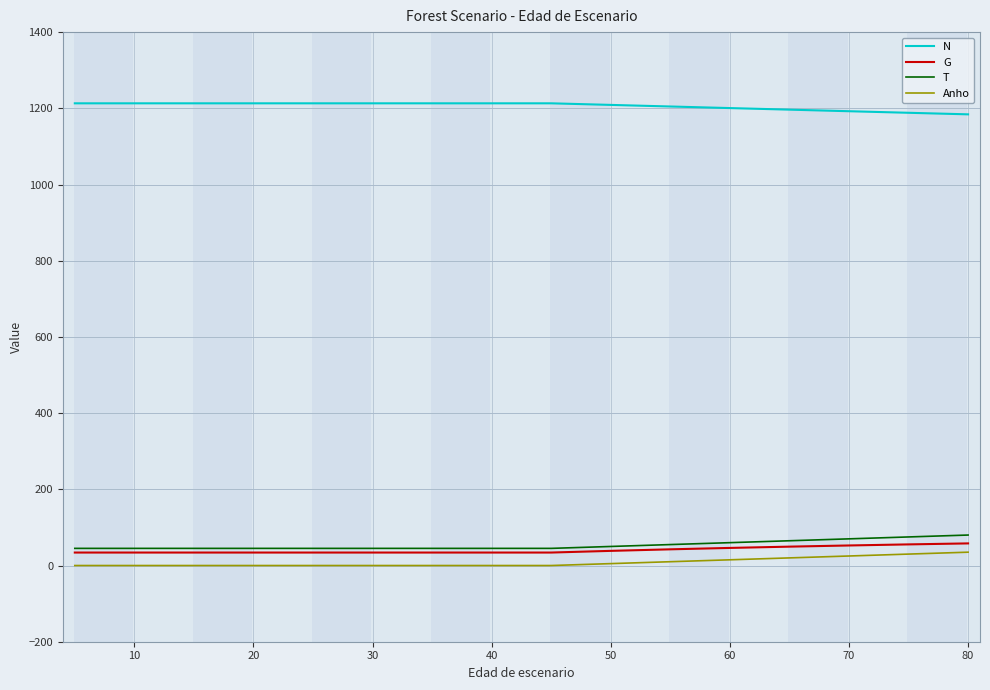

Which series has the largest total across all categories?

N